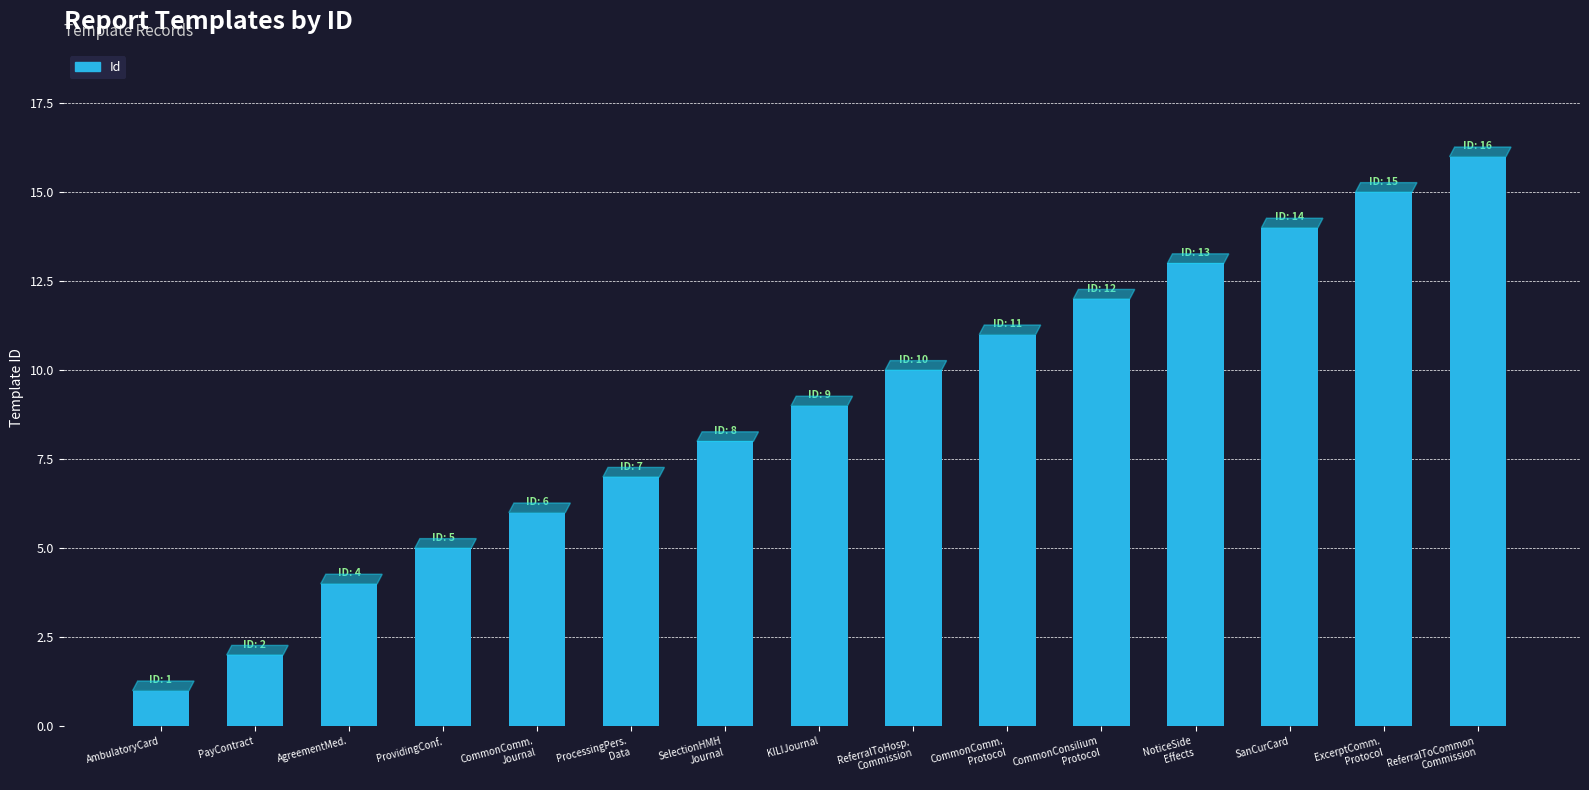

The value at KILIJournal is 9. True or false?

True